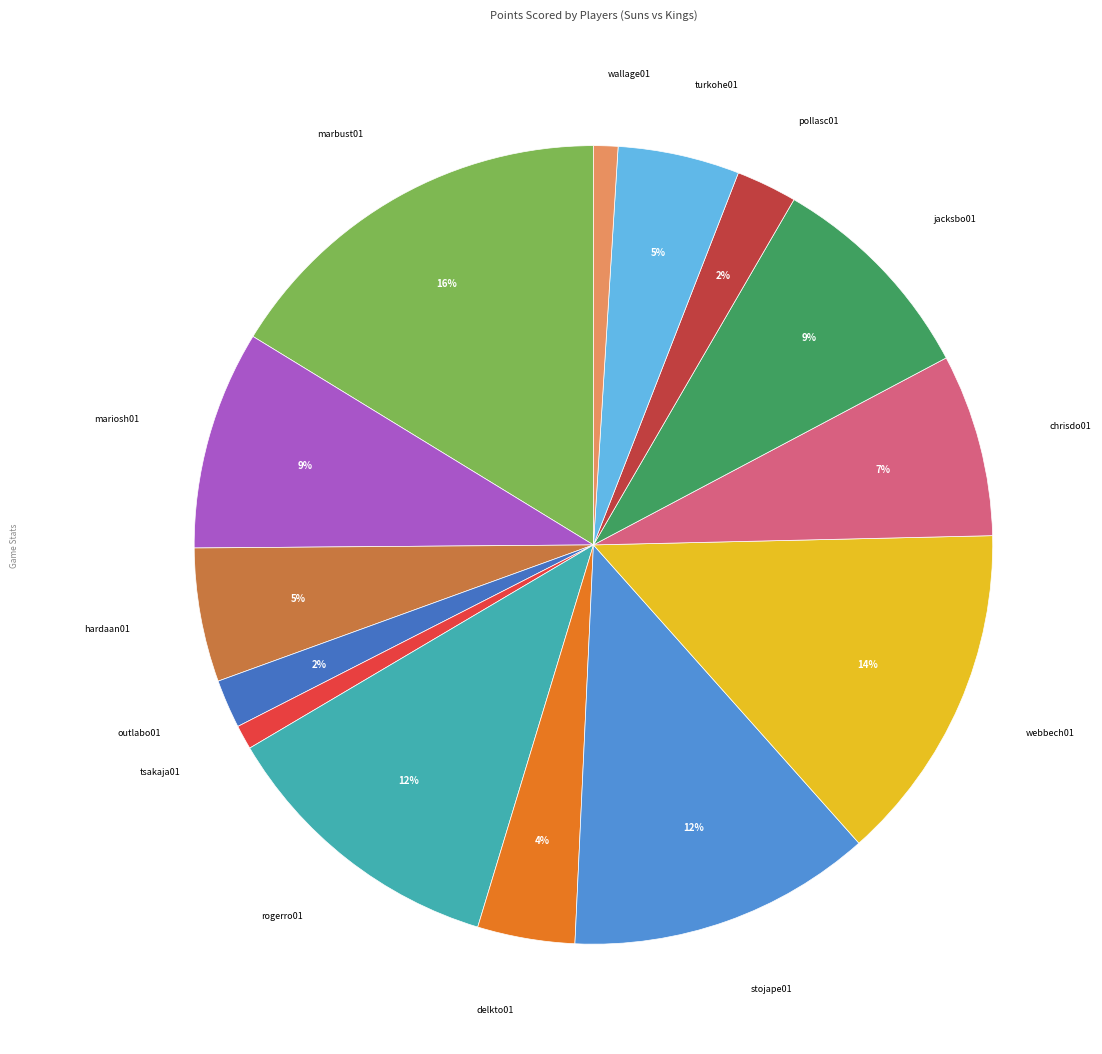

How many slices are in this pie chart?

14